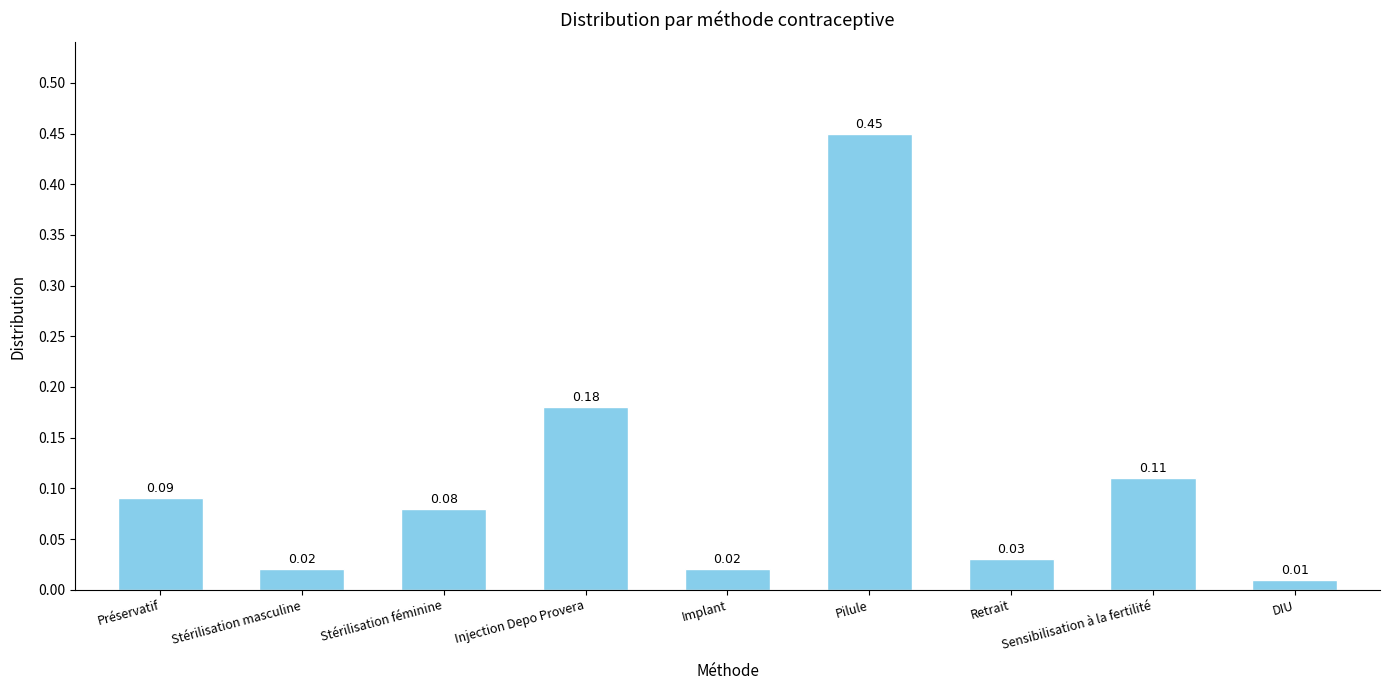

At which label is the value closest to 0?

DIU